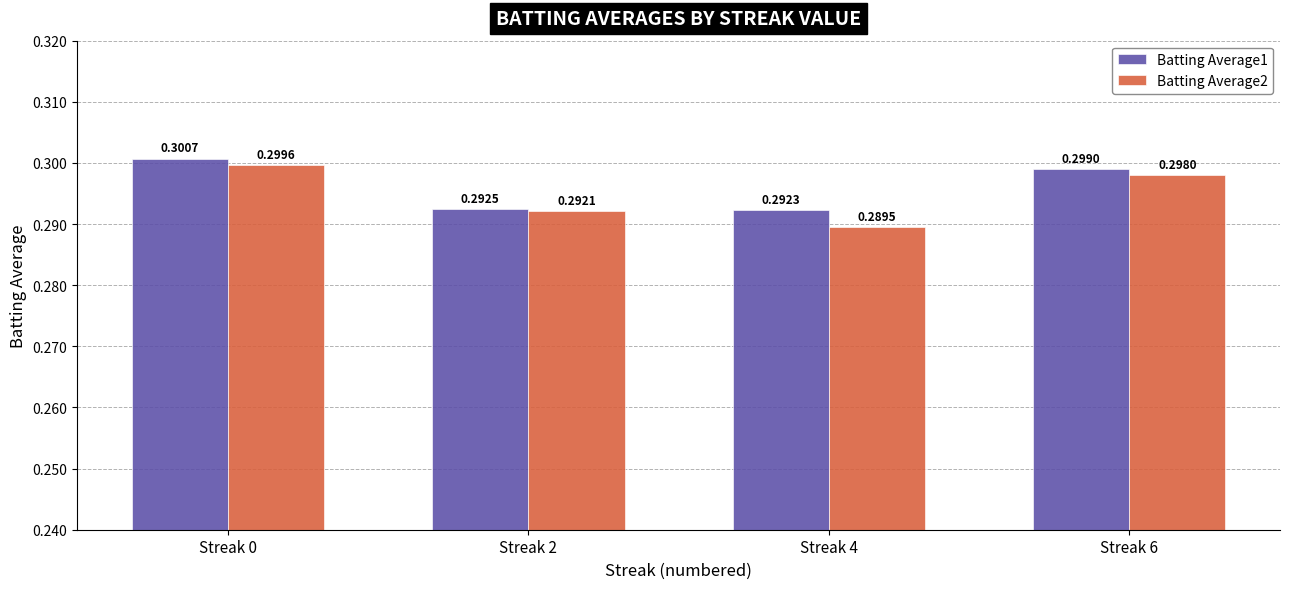

What is the sum of all Batting Average2 values?

1.2